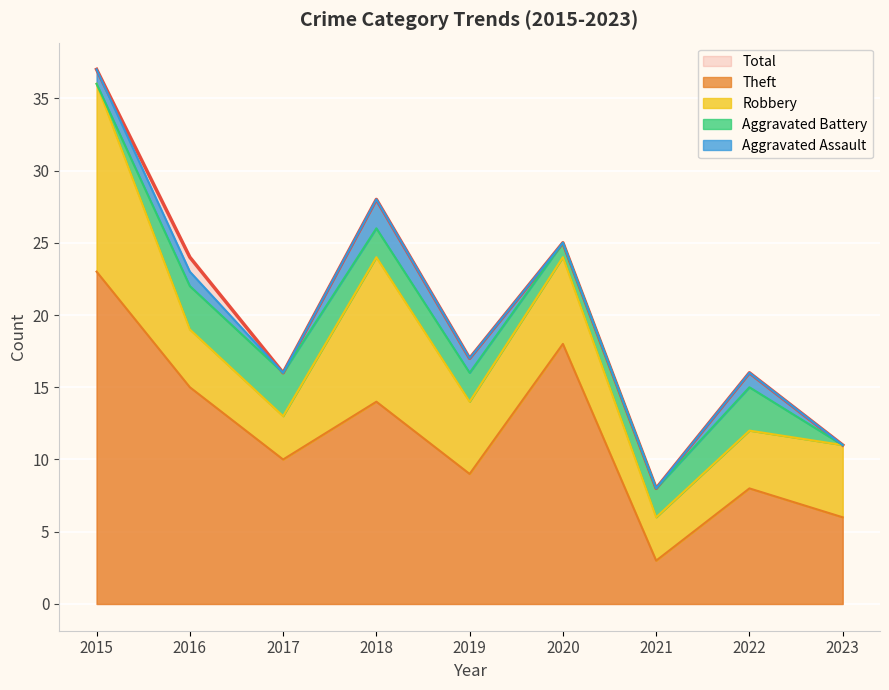

Reading left to right, transcribe all the data shown in this chart.

Aggravated Assault: 1	1	0	2	1	0	0	1	0
Aggravated Battery: 0	3	3	2	2	1	2	3	0
Robbery: 13	4	3	10	5	6	3	4	5
Theft: 23	15	10	14	9	18	3	8	6
Total: 37	24	16	28	17	25	8	16	11